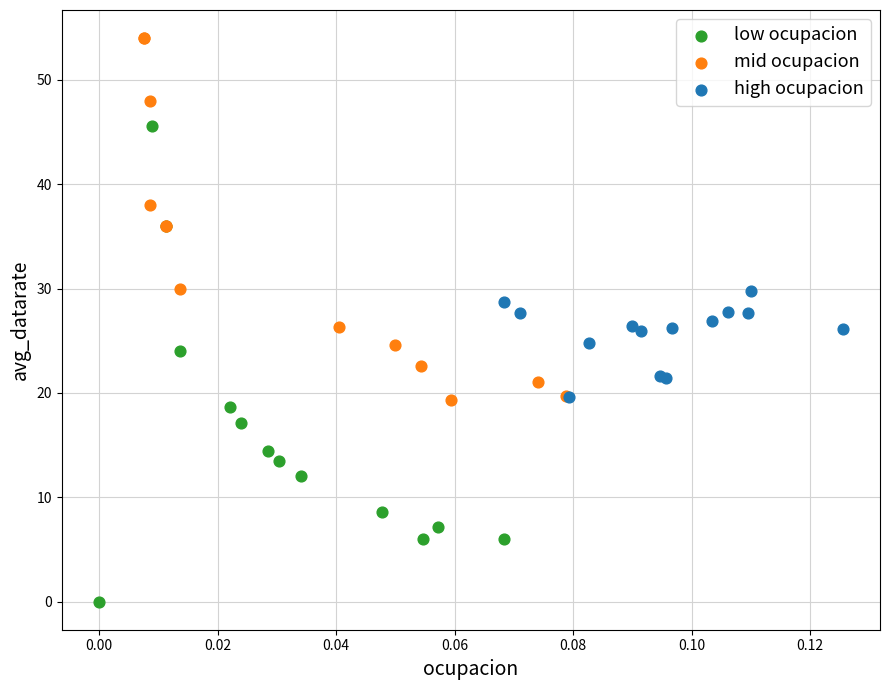

Which series contains the lowest Y value?

low ocupacion